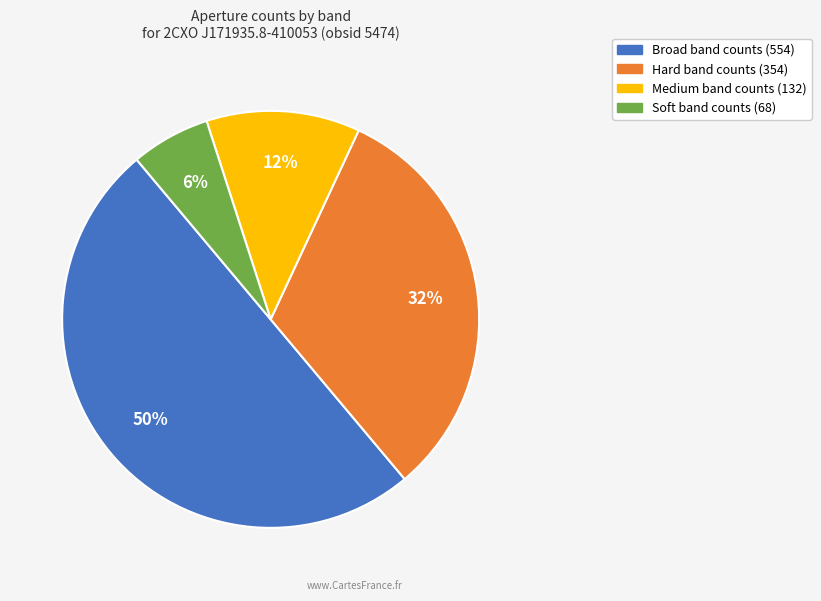

To the nearest percent, what is the difference between the largest and smallest slice percentages?

44%